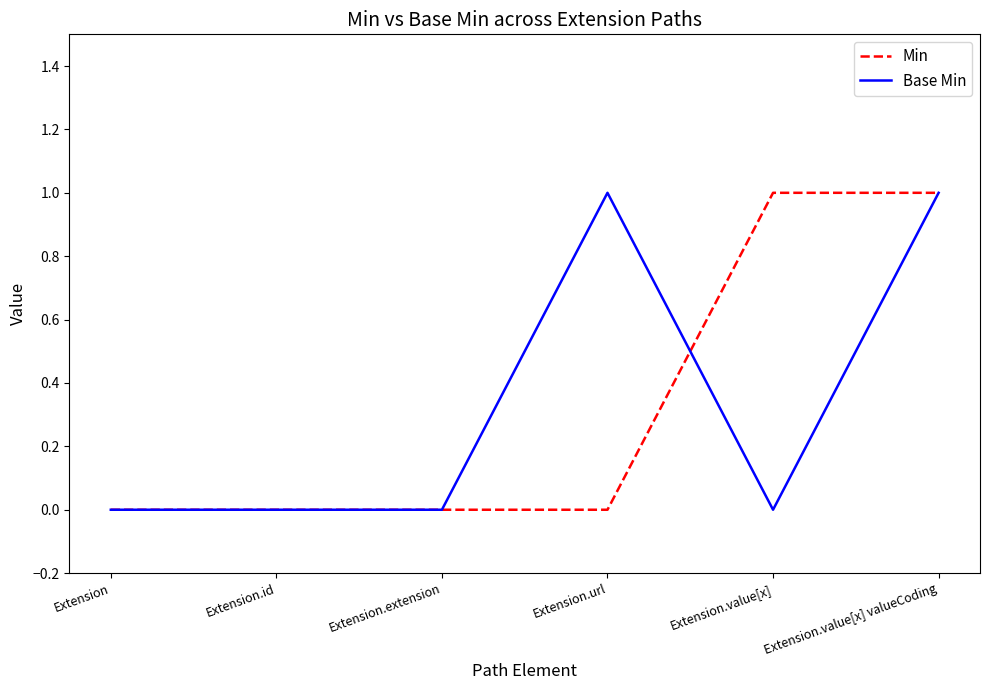

Is it true that Base Min equals 0 at Extension.id?

True